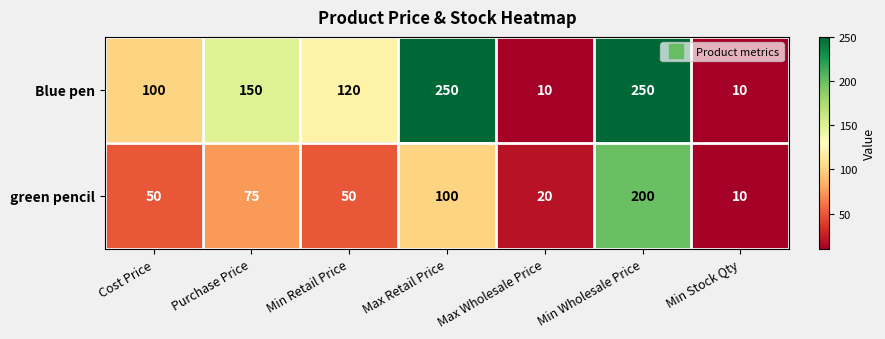

Which series has the largest total across all categories?

Blue pen